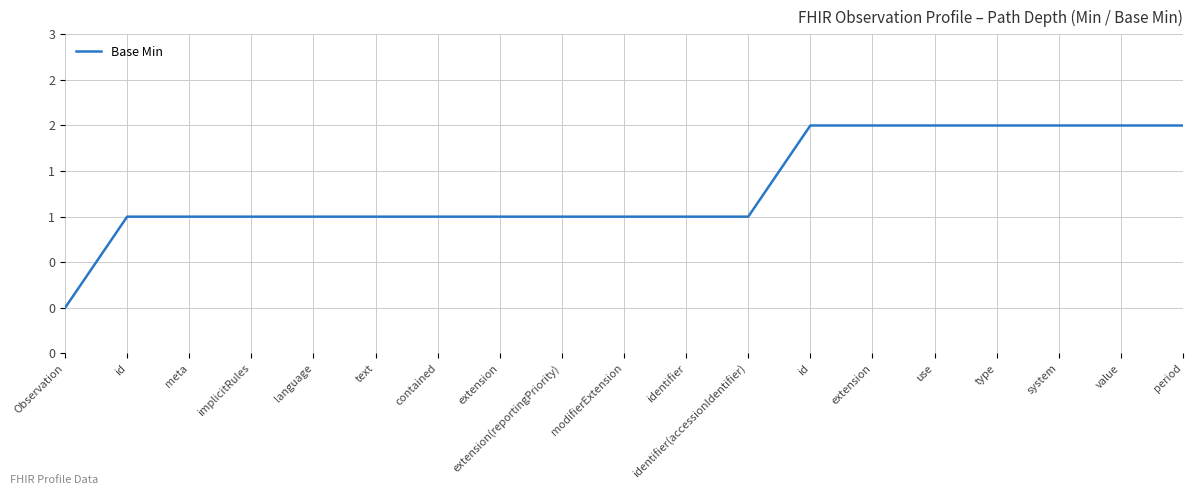

List the labels in order of value, largest first.

id, extension, use, type, system, value, period, id, meta, implicitRules, language, text, contained, extension, extension(reportingPriority), modifierExtension, identifier, identifier(accessionIdentifier), Observation